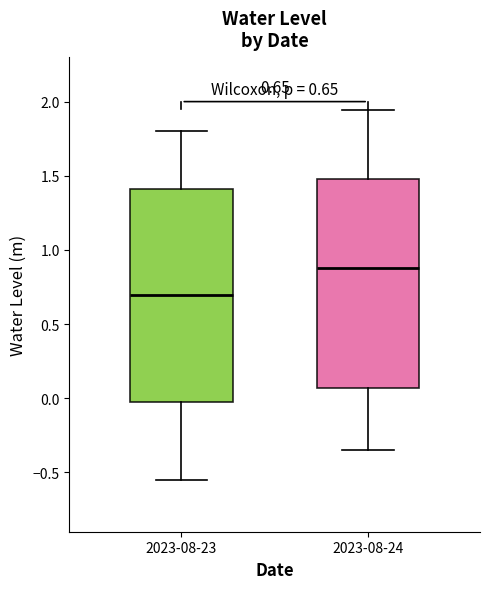

Which box has the lowest median line?

2023-08-23